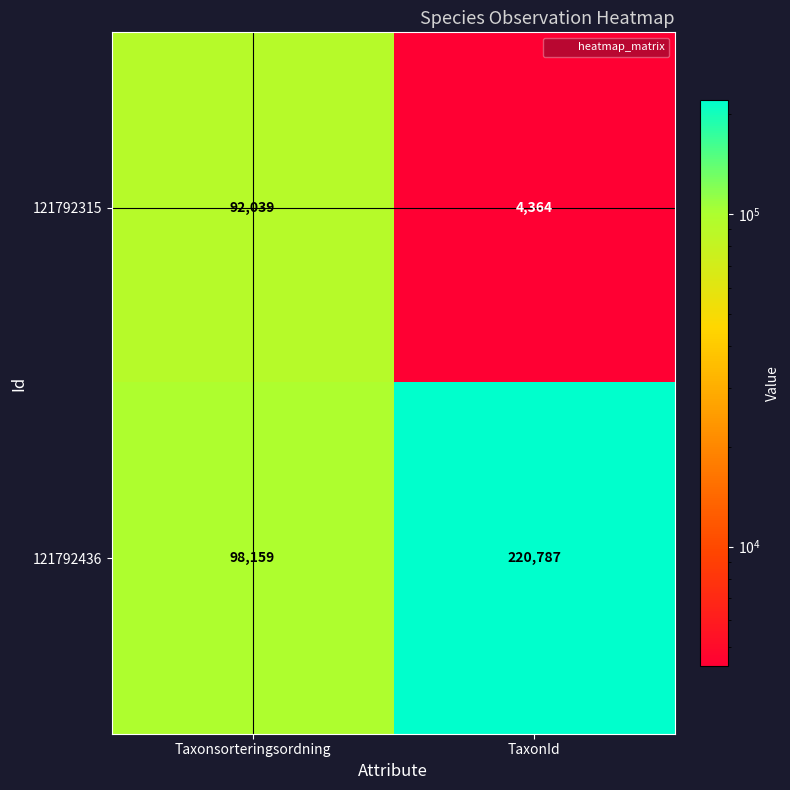

Which series has the largest total across all categories?

121792436